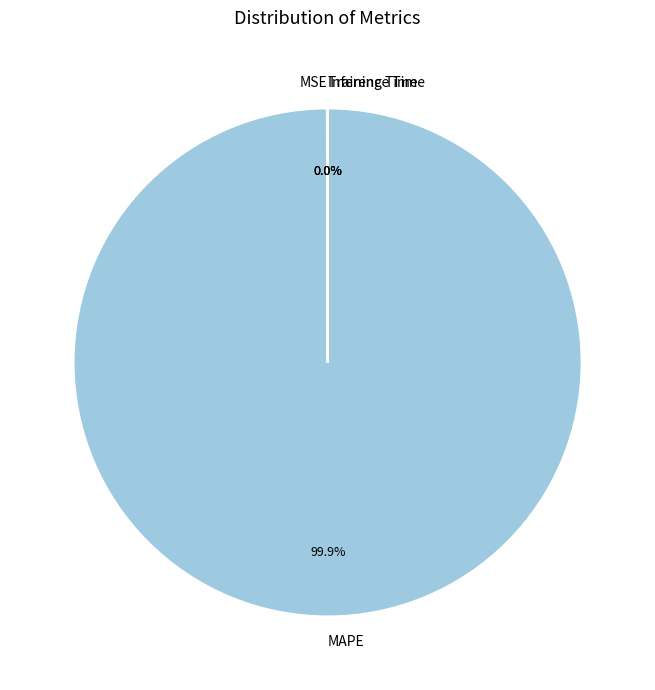

Which category accounts for the majority?

MAPE